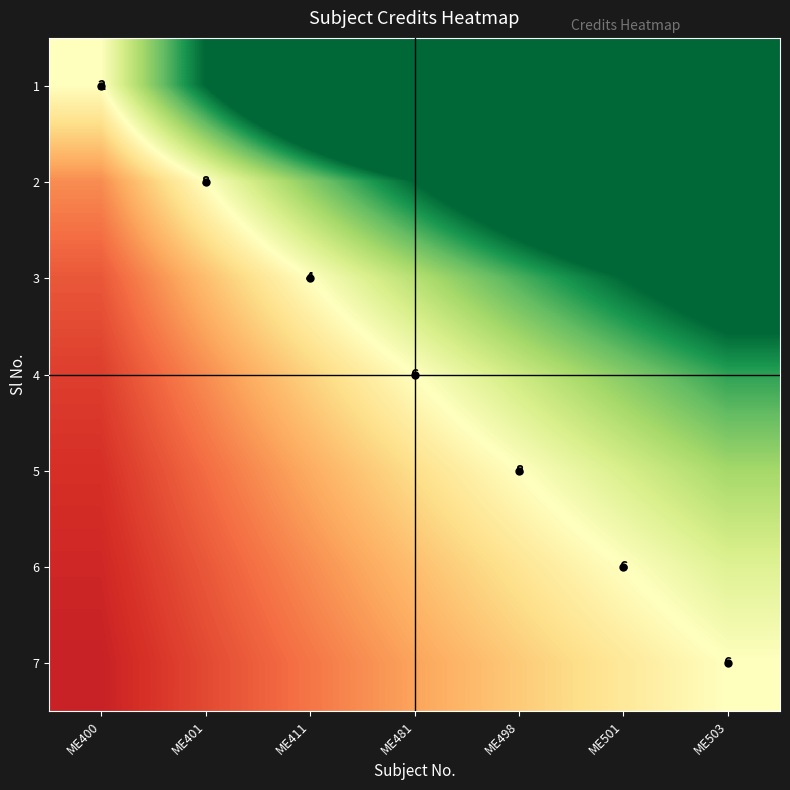

At how many categories does at least one series exceed 19?

3